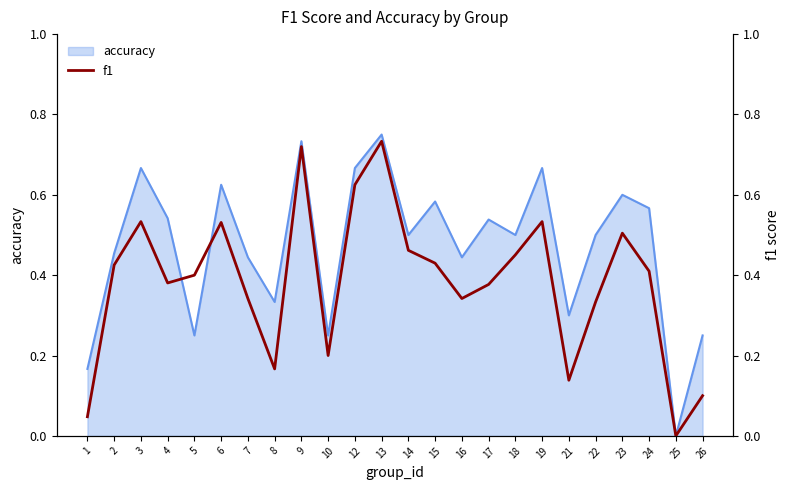

The accuracy series shows 0.7 at 16. True or false?

False